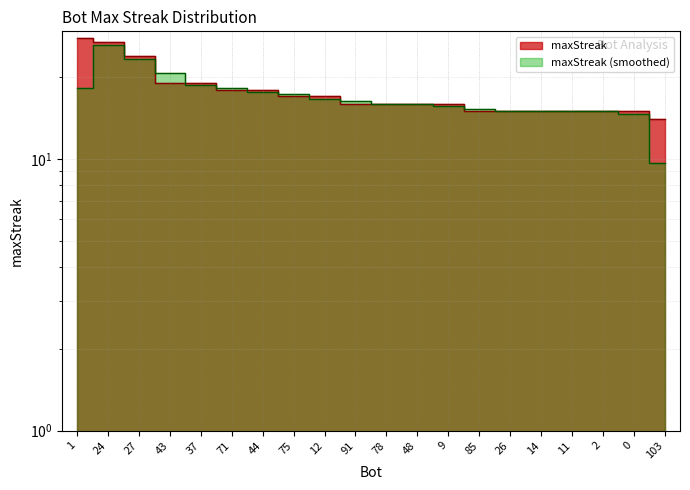

Reading left to right, transcribe all the data shown in this chart.

28	27	24	19	19	18	18	17	17	16	16	16	16	15	15	15	15	15	15	14